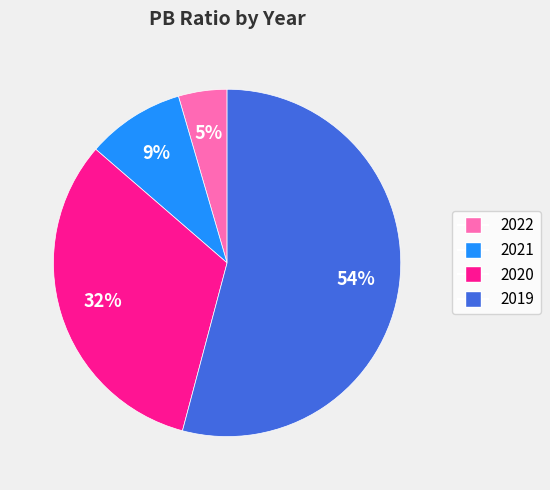

The 2021 slice represents 9% of the pie. True or false?

True